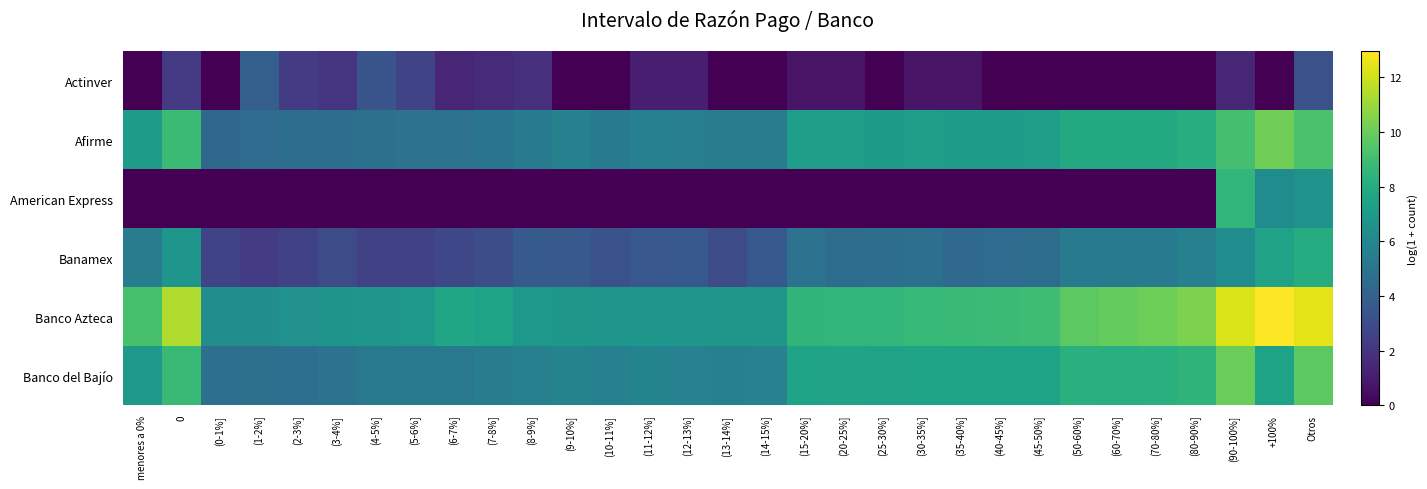

Reading left to right, extract all data points from this chart.

Actinver: menores a 0%=0.0	0=2.2	(0-1%]=0.0	(1-2%]=3.9	(2-3%]=2.3	(3-4%]=1.9	(4-5%]=3.4	(5-6%]=2.6	(6-7%]=1.4	(7-8%]=1.6	(8-9%]=1.8	(9-10%]=0.0	(10-11%]=0.0	(11-12%]=1.1	(12-13%]=1.1	(13-14%]=0.0	(14-15%]=0.0	(15-20%]=0.7	(20-25%]=0.7	(25-30%]=0.0	(30-35%]=0.7	(35-40%]=0.7	(40-45%]=0.0	(45-50%]=0.0	(50-60%]=0.0	(60-70%]=0.0	(70-80%]=0.0	(80-90%]=0.0	(90-100%]=1.4	+100%=0.0	Otros=3.2
Afirme: menores a 0%=7.1	0=8.8	(0-1%]=4.3	(1-2%]=4.5	(2-3%]=4.7	(3-4%]=4.7	(4-5%]=4.8	(5-6%]=5.0	(6-7%]=4.9	(7-8%]=5.0	(8-9%]=5.4	(9-10%]=5.7	(10-11%]=5.3	(11-12%]=5.6	(12-13%]=5.6	(13-14%]=5.4	(14-15%]=5.5	(15-20%]=7.2	(20-25%]=7.2	(25-30%]=7.1	(30-35%]=7.3	(35-40%]=7.1	(40-45%]=7.1	(45-50%]=7.2	(50-60%]=7.9	(60-70%]=7.9	(70-80%]=7.9	(80-90%]=8.1	(90-100%]=9.1	+100%=10.2	Otros=9.2
American Express: menores a 0%=0.0	0=0.0	(0-1%]=0.0	(1-2%]=0.0	(2-3%]=0.0	(3-4%]=0.0	(4-5%]=0.0	(5-6%]=0.0	(6-7%]=0.0	(7-8%]=0.0	(8-9%]=0.0	(9-10%]=0.0	(10-11%]=0.0	(11-12%]=0.0	(12-13%]=0.0	(13-14%]=0.0	(14-15%]=0.0	(15-20%]=0.0	(20-25%]=0.0	(25-30%]=0.0	(30-35%]=0.0	(35-40%]=0.0	(40-45%]=0.0	(45-50%]=0.0	(50-60%]=0.0	(60-70%]=0.0	(70-80%]=0.0	(80-90%]=0.0	(90-100%]=8.5	+100%=6.3	Otros=6.7
Banamex: menores a 0%=5.5	0=6.8	(0-1%]=2.6	(1-2%]=2.3	(2-3%]=2.6	(3-4%]=3.0	(4-5%]=2.5	(5-6%]=2.6	(6-7%]=2.8	(7-8%]=3.0	(8-9%]=3.7	(9-10%]=3.6	(10-11%]=3.3	(11-12%]=3.5	(12-13%]=3.6	(13-14%]=3.0	(14-15%]=3.6	(15-20%]=4.8	(20-25%]=4.6	(25-30%]=4.7	(30-35%]=4.7	(35-40%]=4.4	(40-45%]=4.5	(45-50%]=4.6	(50-60%]=5.3	(60-70%]=5.3	(70-80%]=5.3	(80-90%]=5.6	(90-100%]=6.3	+100%=7.5	Otros=8.0
Banco Azteca: menores a 0%=9.2	0=11.4	(0-1%]=6.4	(1-2%]=6.3	(2-3%]=6.5	(3-4%]=6.7	(4-5%]=6.8	(5-6%]=6.9	(6-7%]=7.7	(7-8%]=7.5	(8-9%]=6.9	(9-10%]=6.8	(10-11%]=6.8	(11-12%]=6.8	(12-13%]=6.8	(13-14%]=6.9	(14-15%]=6.8	(15-20%]=8.5	(20-25%]=8.5	(25-30%]=8.6	(30-35%]=8.7	(35-40%]=8.8	(40-45%]=8.8	(45-50%]=8.9	(50-60%]=9.7	(60-70%]=9.9	(70-80%]=10.1	(80-90%]=10.4	(90-100%]=12.2	+100%=13.0	Otros=12.4
Banco del Bajío: menores a 0%=7.0	0=8.8	(0-1%]=4.7	(1-2%]=4.8	(2-3%]=4.7	(3-4%]=4.9	(4-5%]=5.3	(5-6%]=5.2	(6-7%]=5.2	(7-8%]=5.4	(8-9%]=5.6	(9-10%]=5.8	(10-11%]=5.7	(11-12%]=5.8	(12-13%]=5.8	(13-14%]=5.7	(14-15%]=5.7	(15-20%]=7.5	(20-25%]=7.6	(25-30%]=7.5	(30-35%]=7.5	(35-40%]=7.5	(40-45%]=7.5	(45-50%]=7.5	(50-60%]=8.2	(60-70%]=8.2	(70-80%]=8.2	(80-90%]=8.4	(90-100%]=10.0	+100%=7.5	Otros=9.7